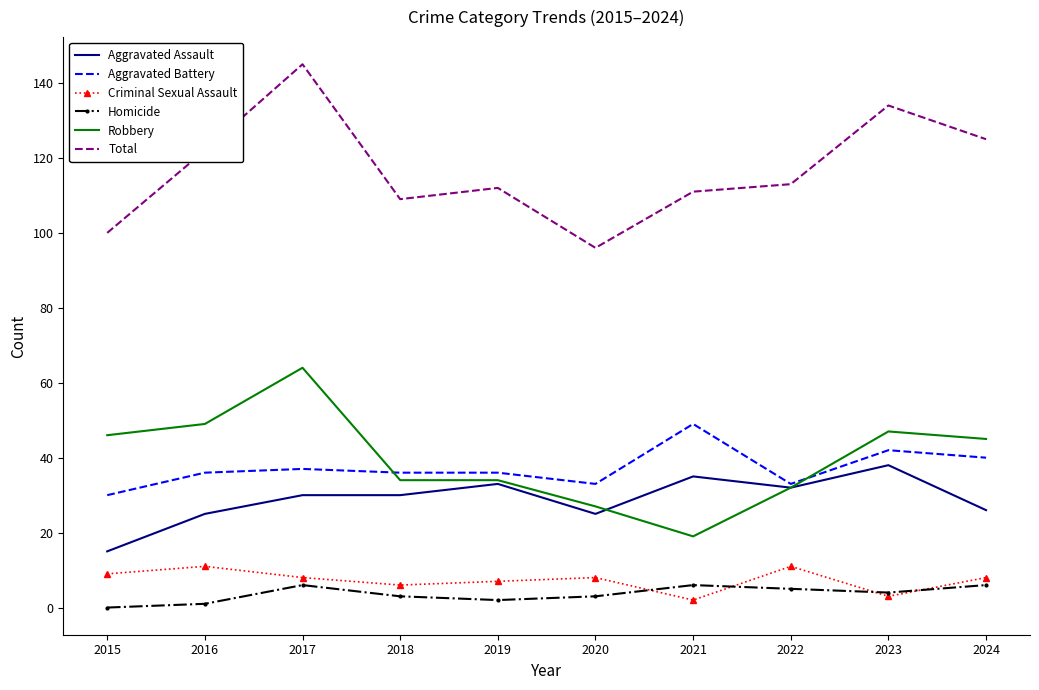

Is it true that Robbery equals 52 at 2019?

False